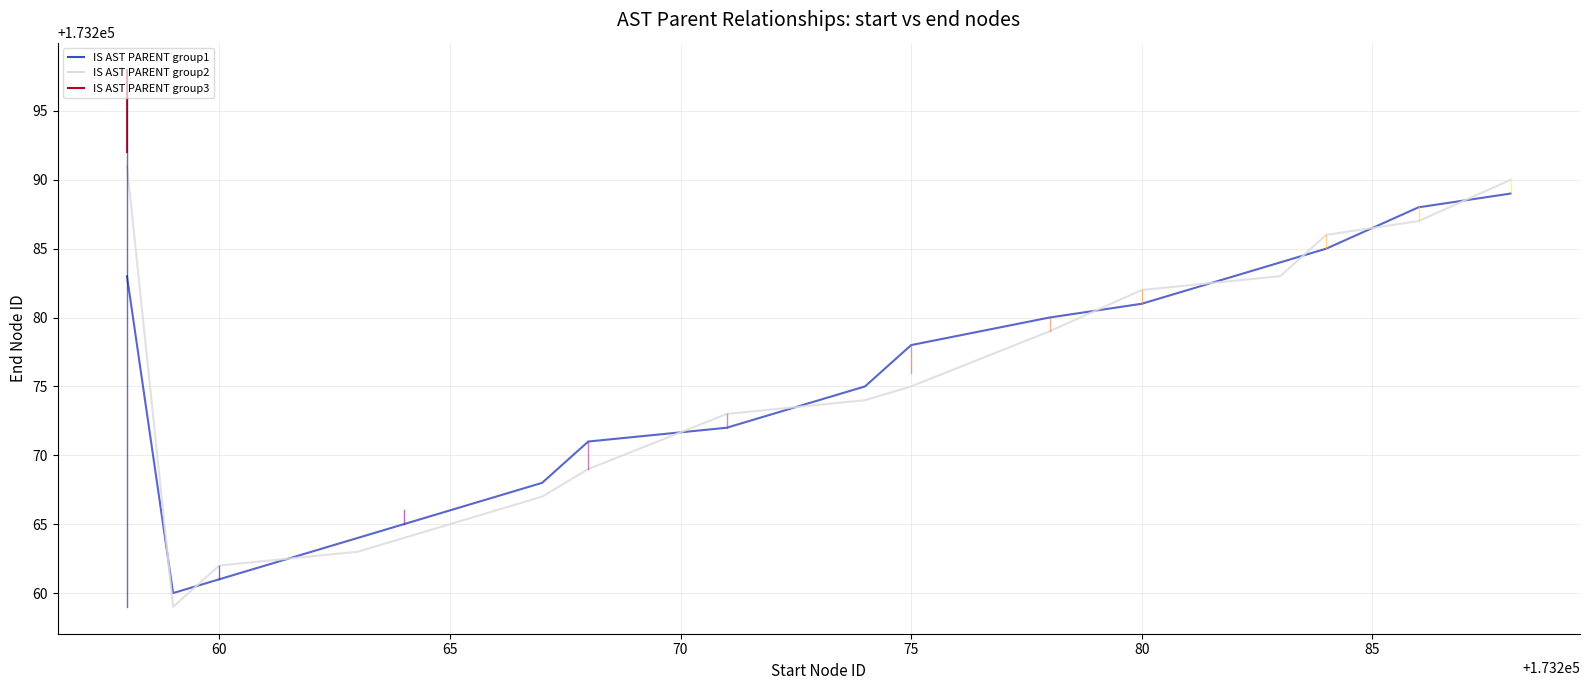

Read the value at 21.

173278